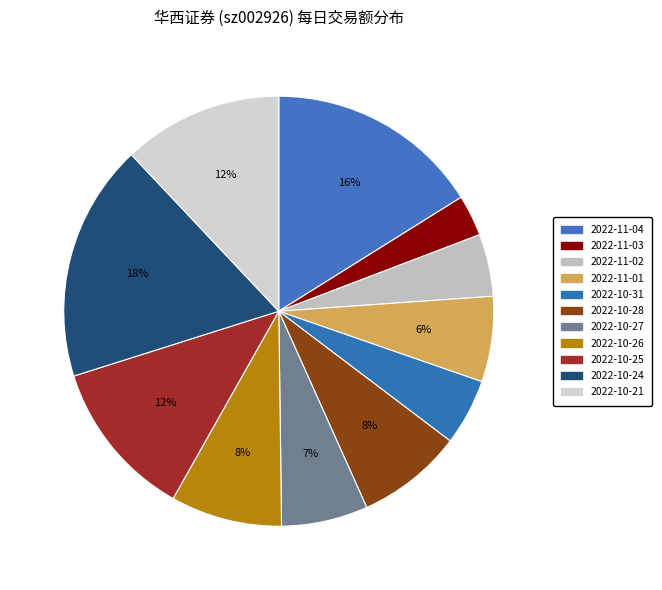

Is there any slice that represents more than half of the pie?

No